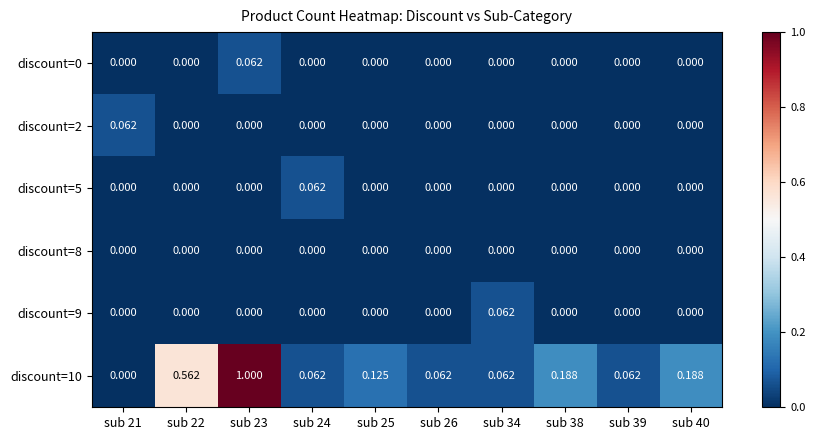

Which series has the largest total across all categories?

discount=10